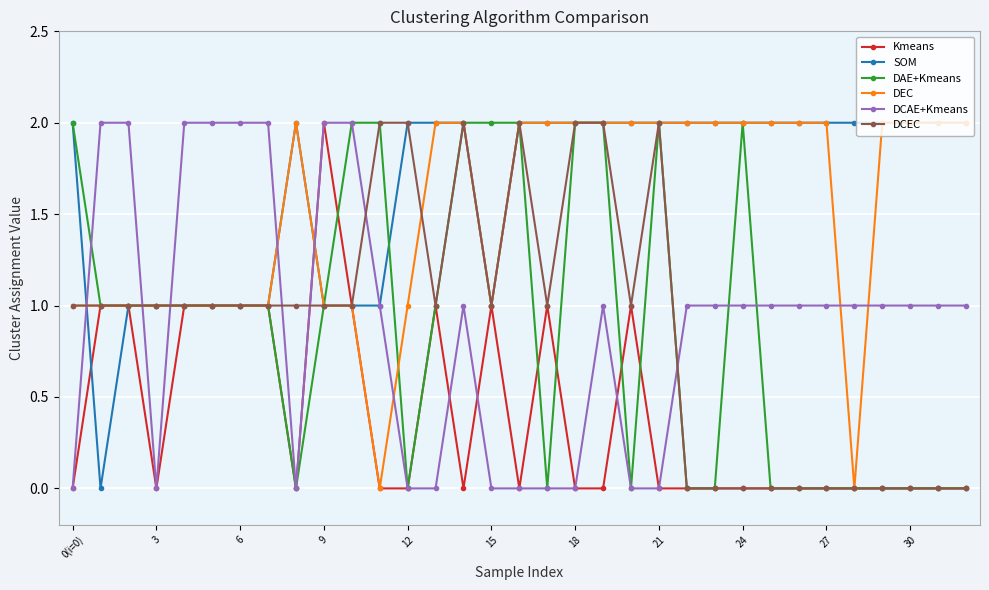

True or false: Kmeans has more than 2 interior local peaks.

True